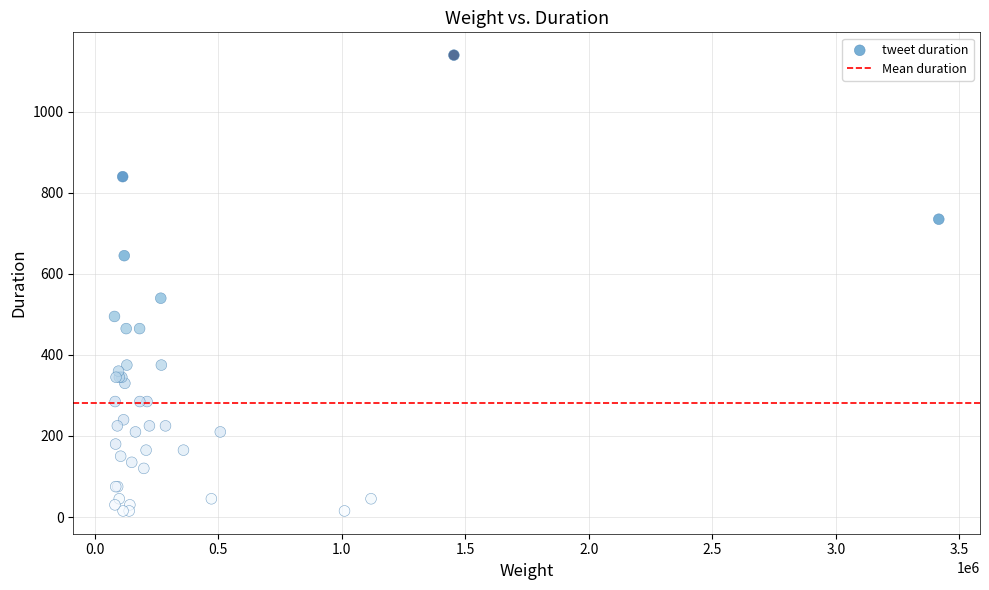

What Y value in the scatter plot is closest to 577?

540